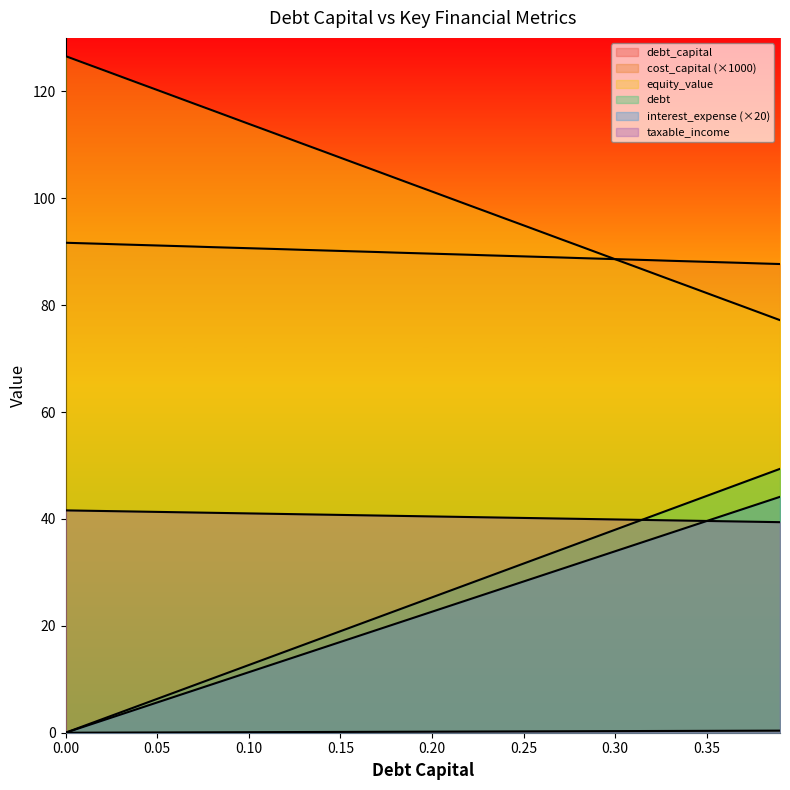

True or false: equity_value and debt_capital cross at least once.

False